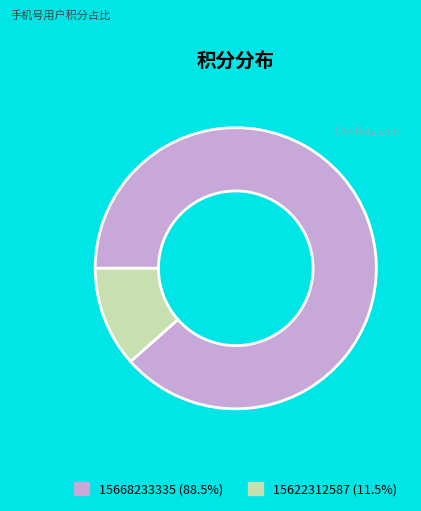

What is the largest slice in the pie chart?

15668233335